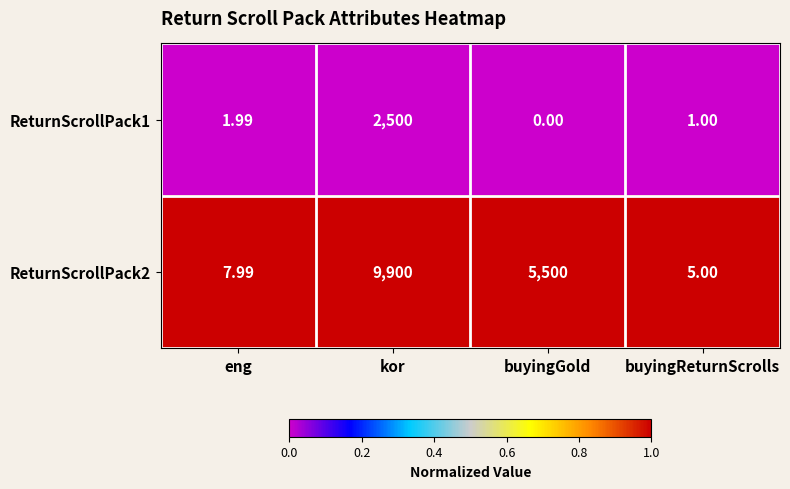

Which category has the highest value across all series?

kor